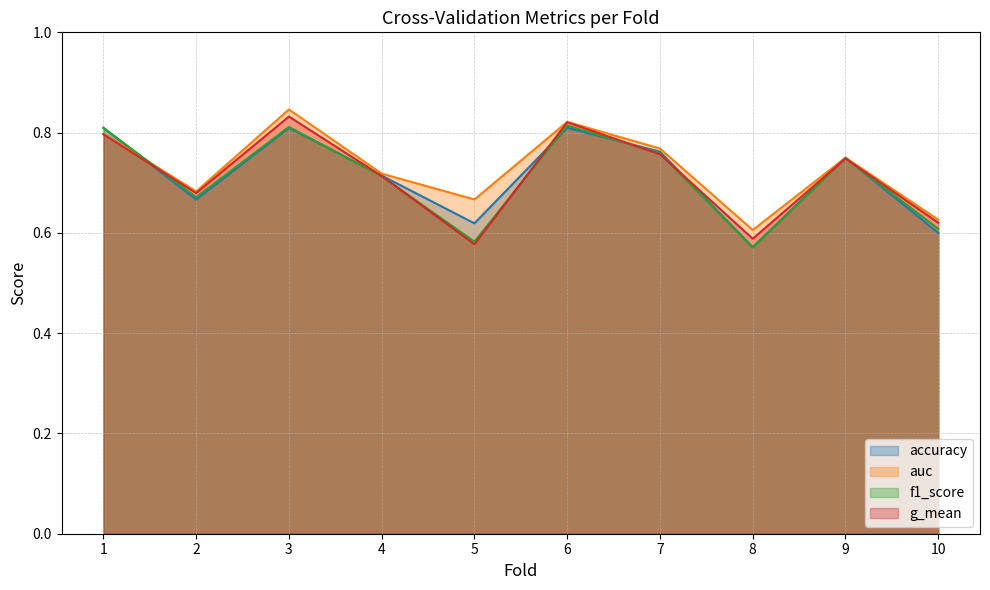

At how many categories does at least one series exceed 0?

10